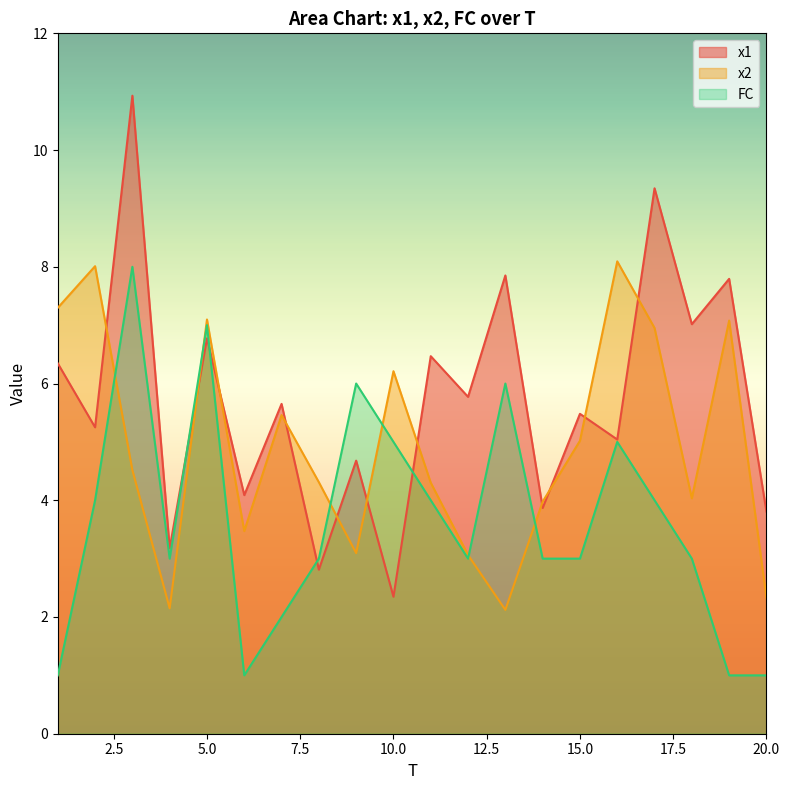

What is the difference between the maximum and minimum values in the x2 series?

6.0